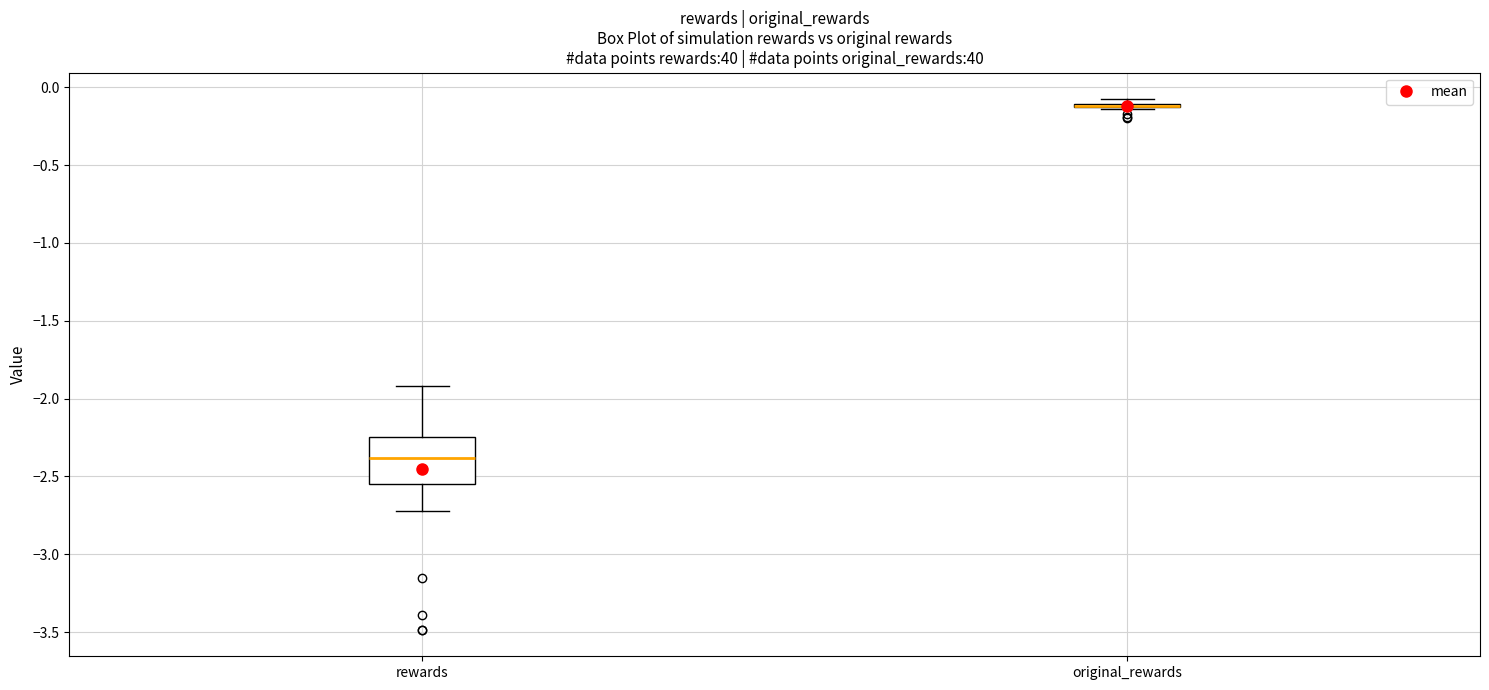

Where is the lower edge of the box for rewards on the y-axis? The values are not printed on the chart, so give them approximately, as read against the axis.

-2.55